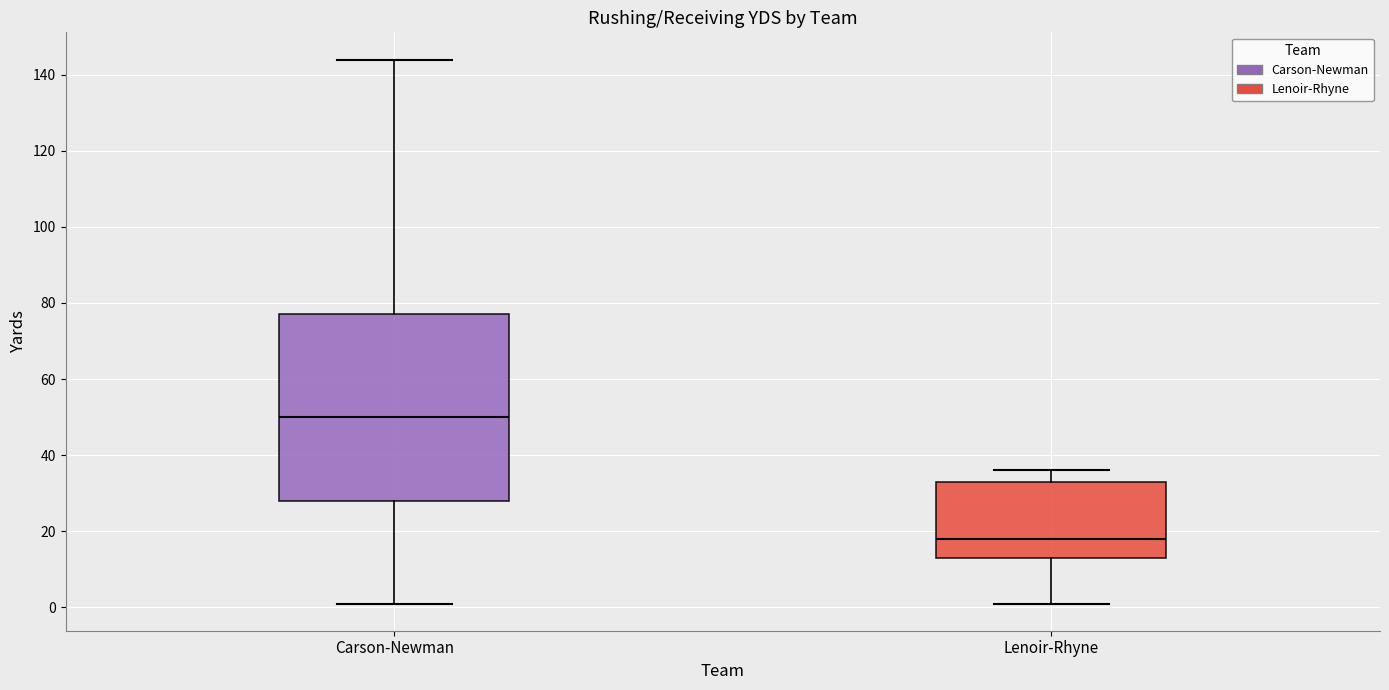

Reading left to right, transcribe this box plot: for each box, give where its median line is, the range the box spans, and where its two whiskers end, as read against the y-axis. The values are not printed on the chart, so give them approximately, as read against the axis.

Carson-Newman: median 50, box 28 to 78, whiskers 2 to 144
Lenoir-Rhyne: median 18, box 14 to 34, whiskers 2 to 36